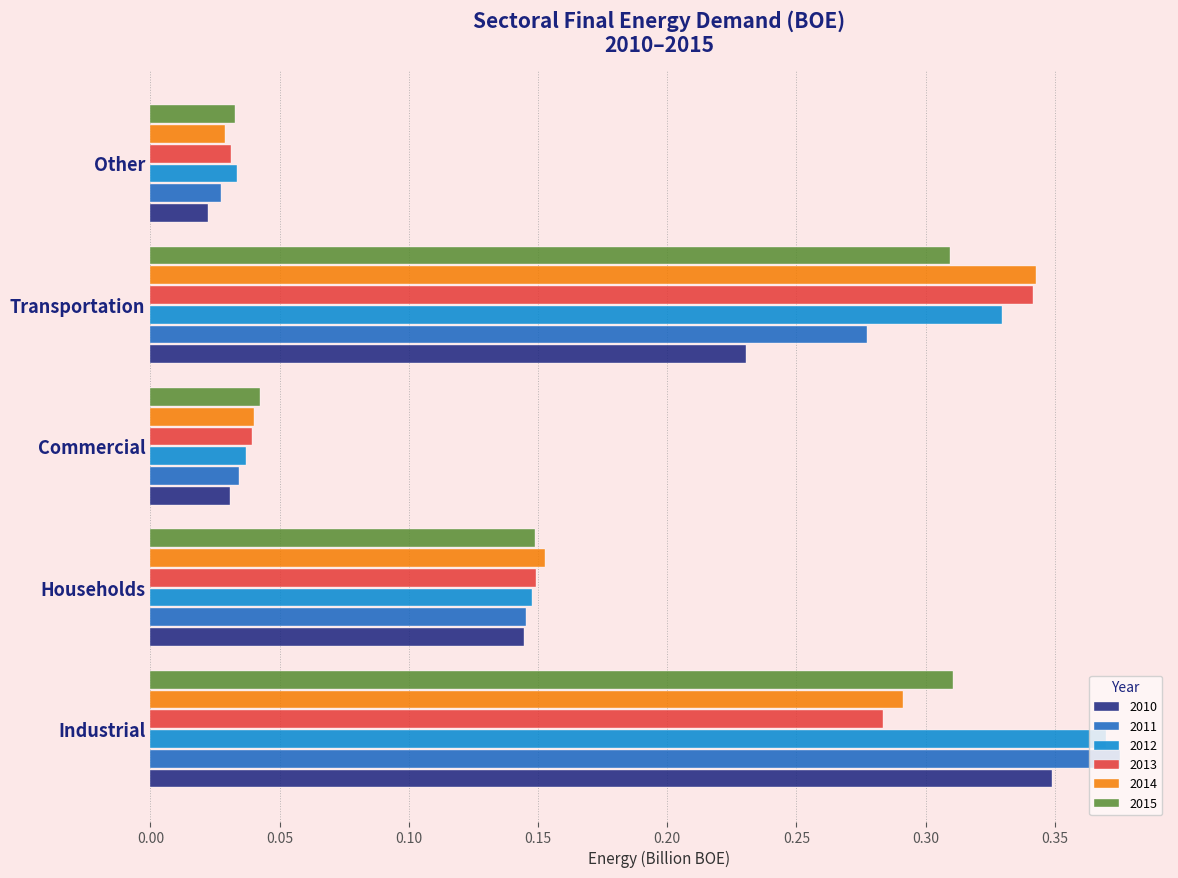

What is the sum of the 2010 values at Households and Industrial?

0.5